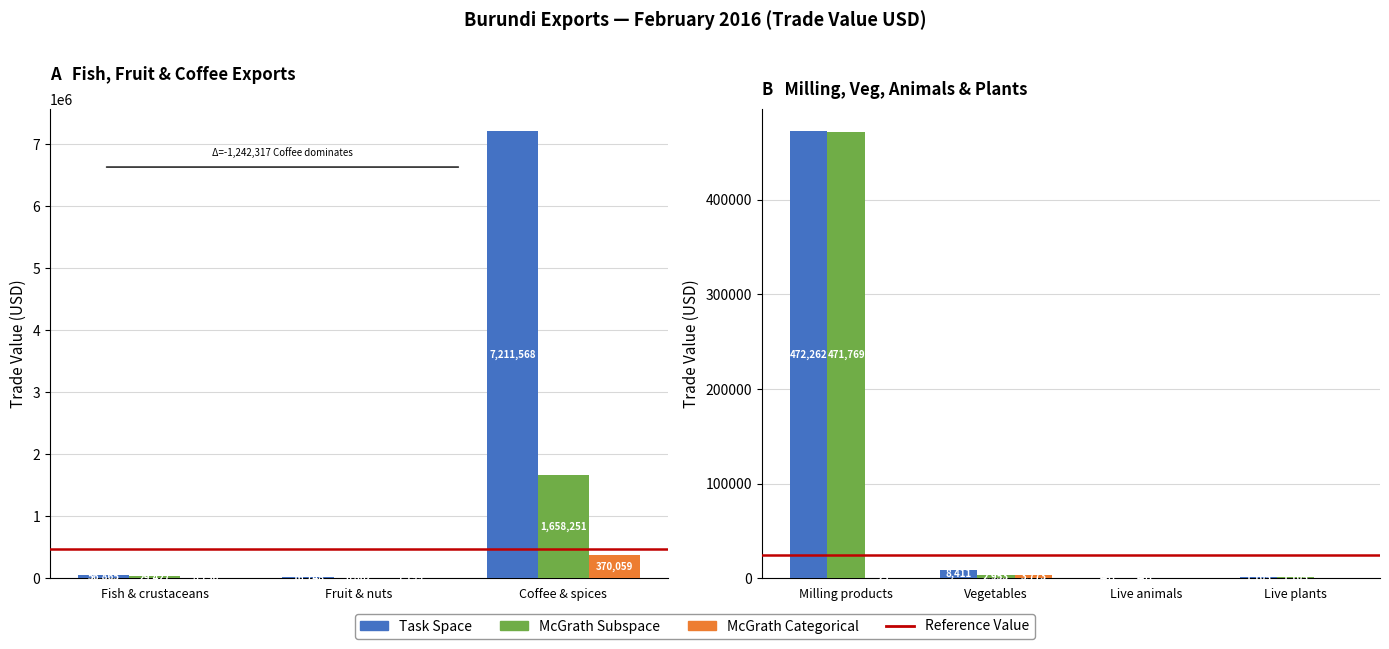

What position from the left is Fruit & nuts?

2